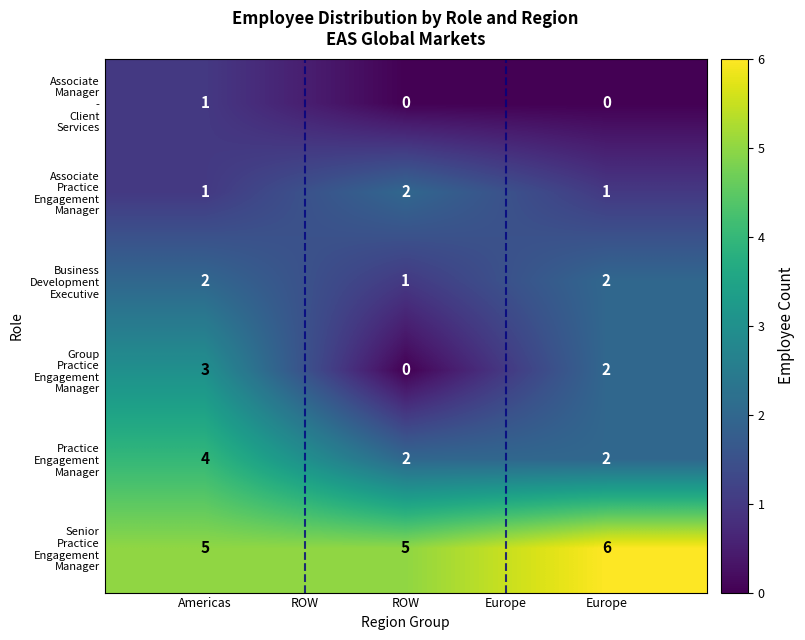

What is the total value across all series at ROW?

10